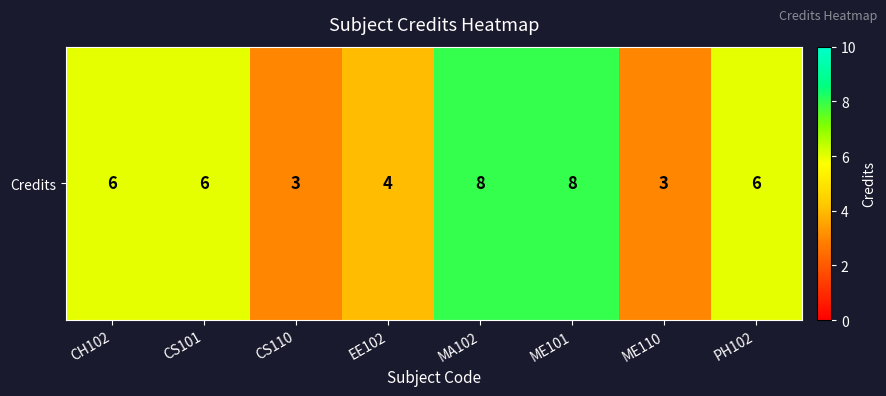

Where does the data first go above 6?

MA102